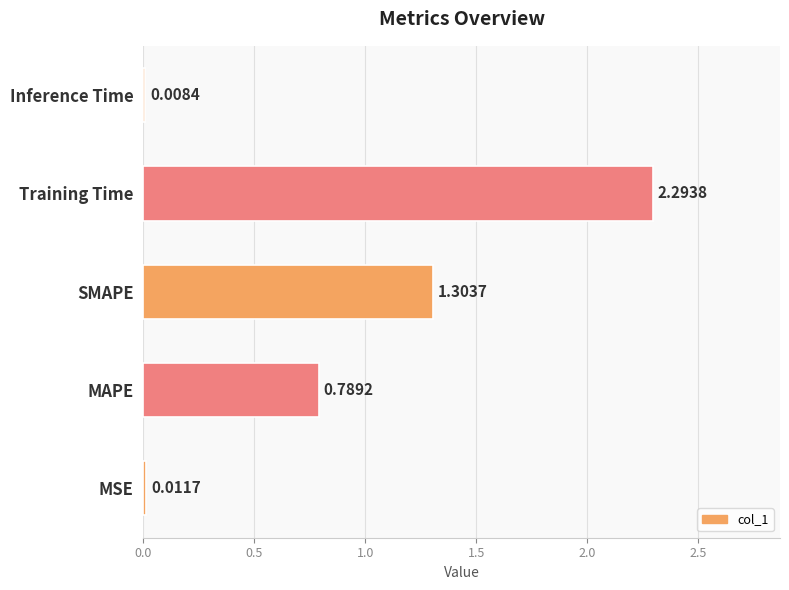

At which label is the value closest to 1?

MAPE